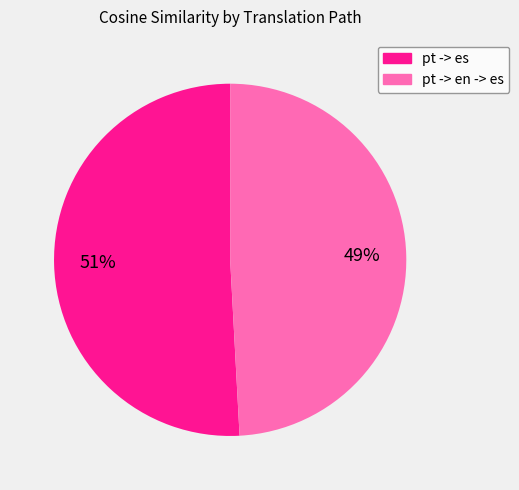

Is there a majority slice in this chart?

Yes